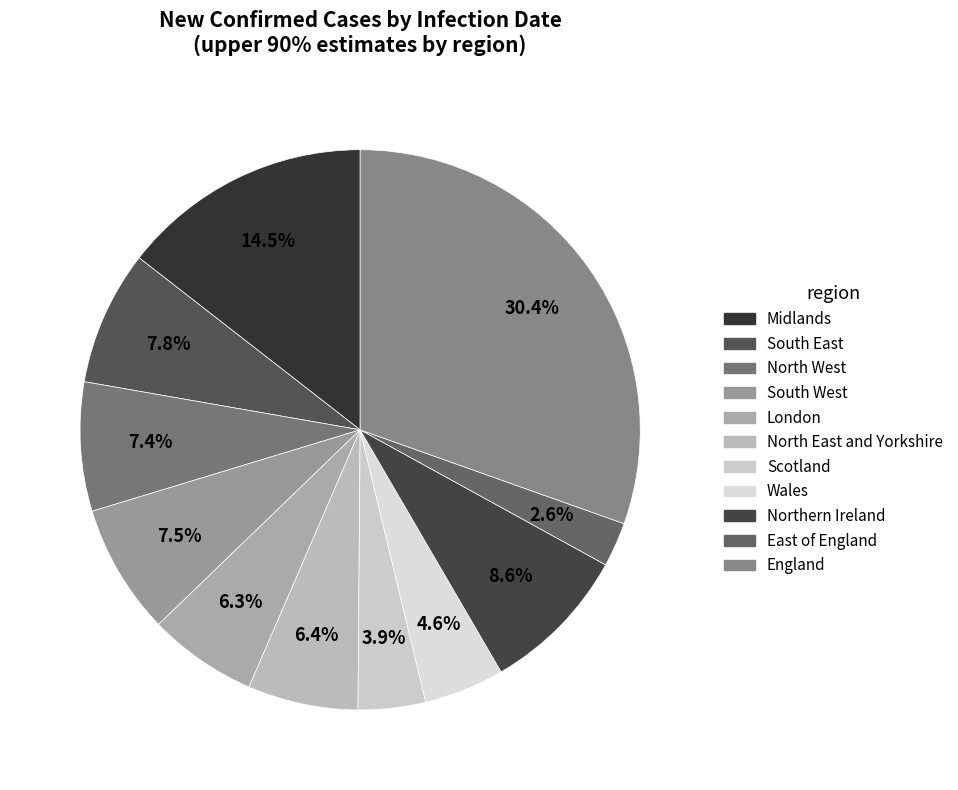

Is it true that East of England is 1% of the pie?

False